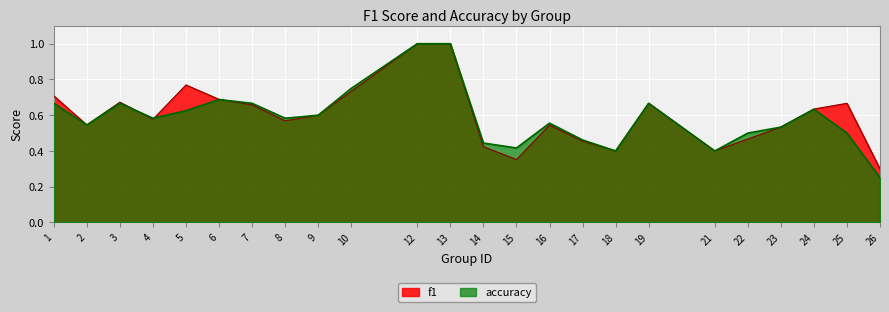

How many data points does each series have?

24